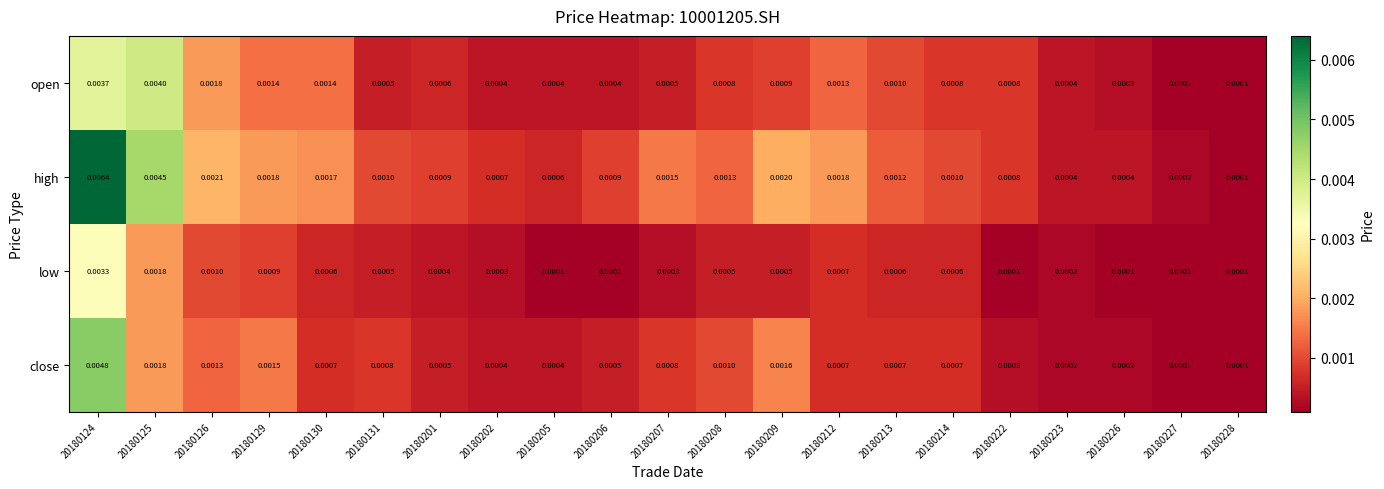

At how many categories does at least one series exceed 0?

21